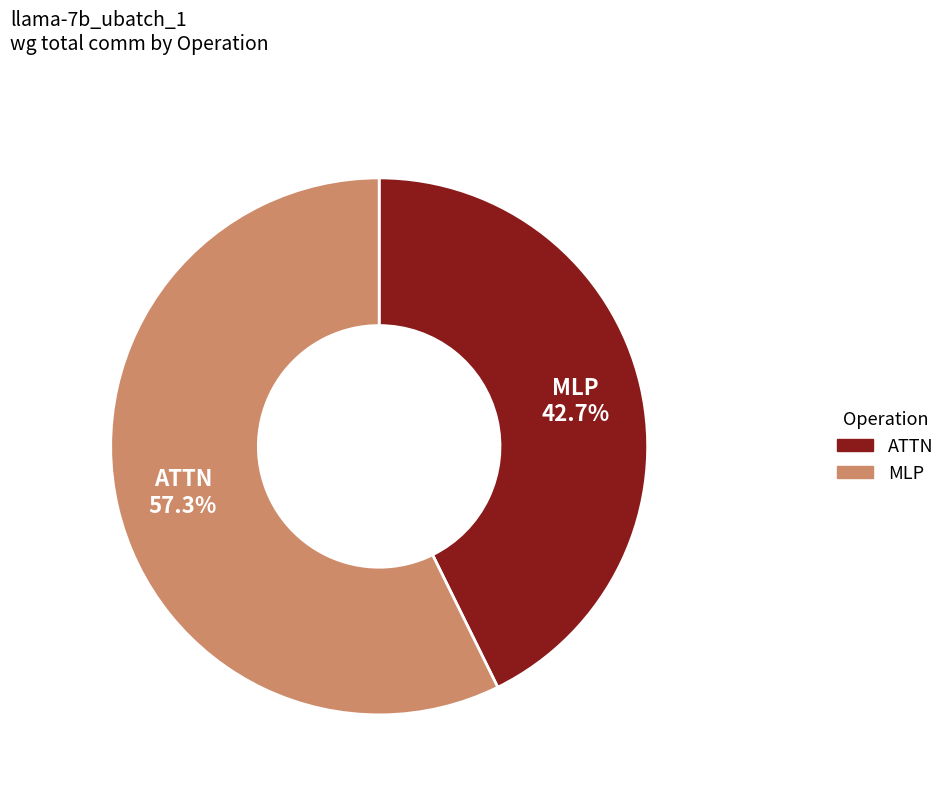

What is the majority slice?

MLP